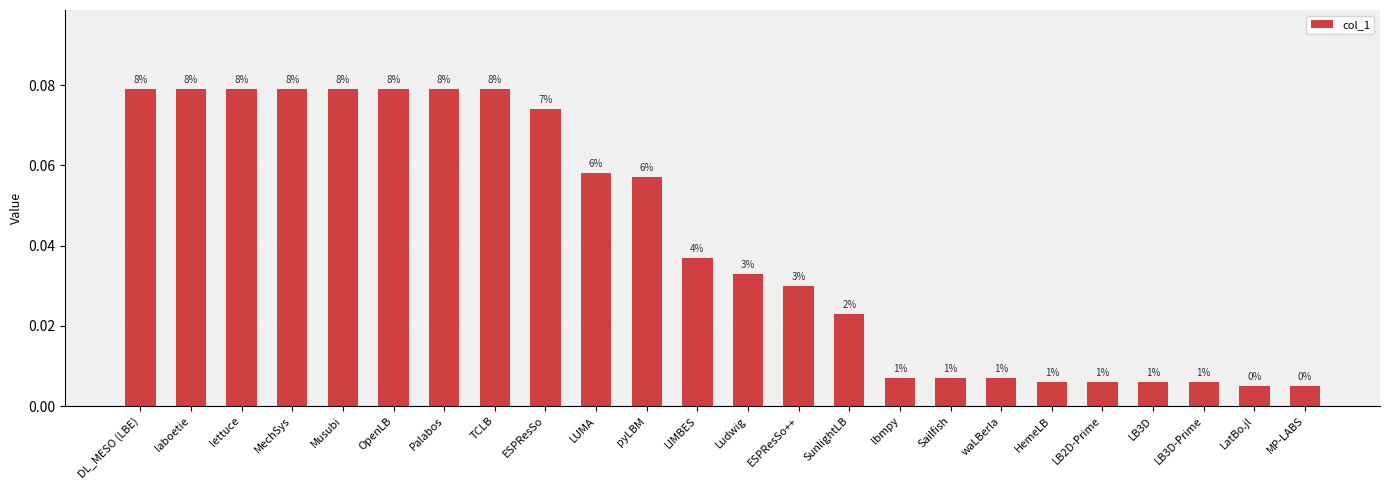

How many bars are there in total?

24